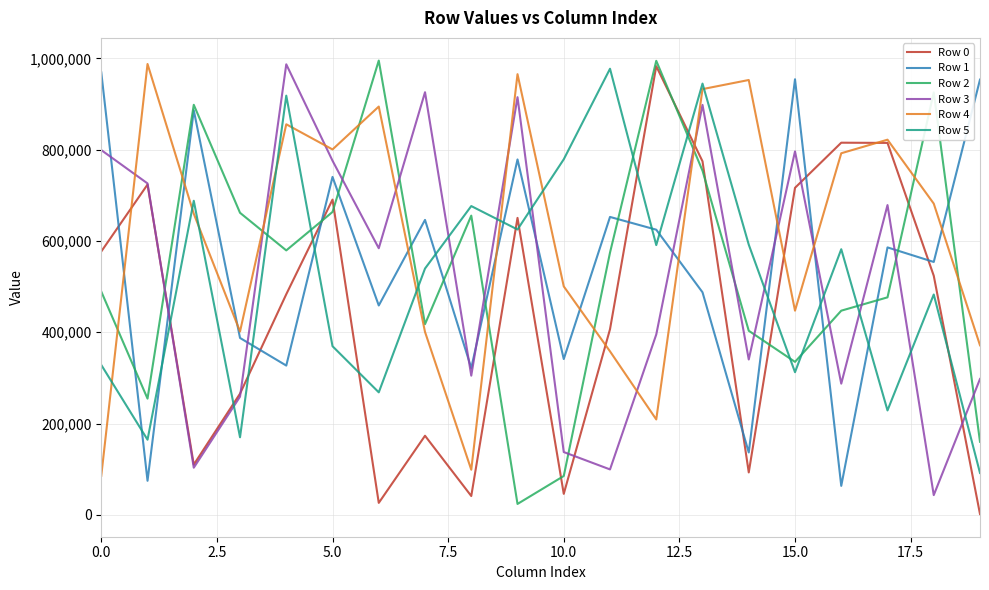

True or false: Row 1 and Row 3 intersect in this chart.

True